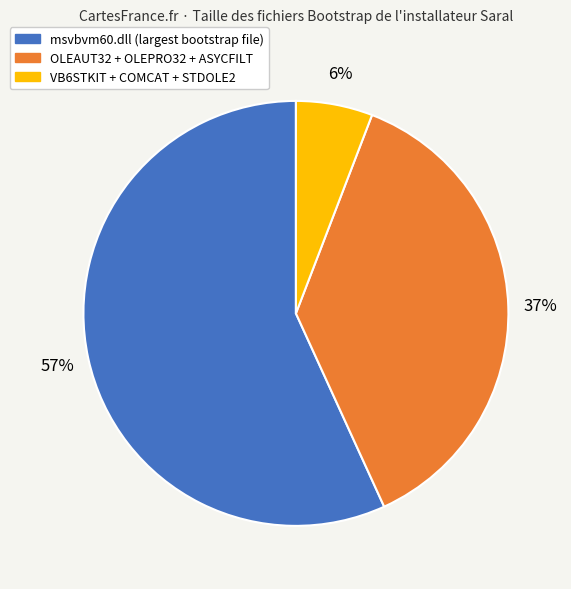

Is there any slice that represents more than half of the pie?

Yes